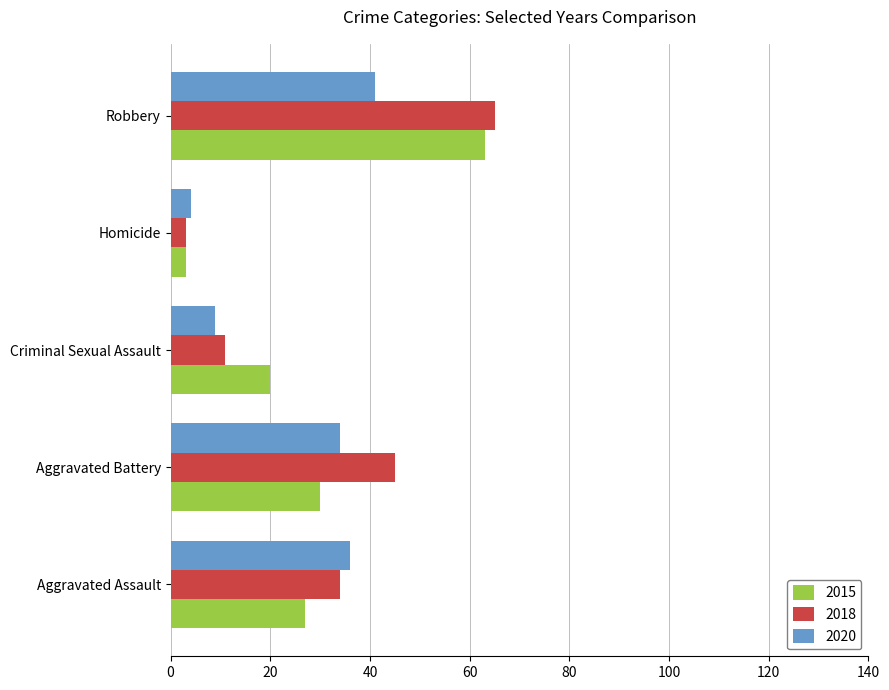

Which series has the largest total across all categories?

2018